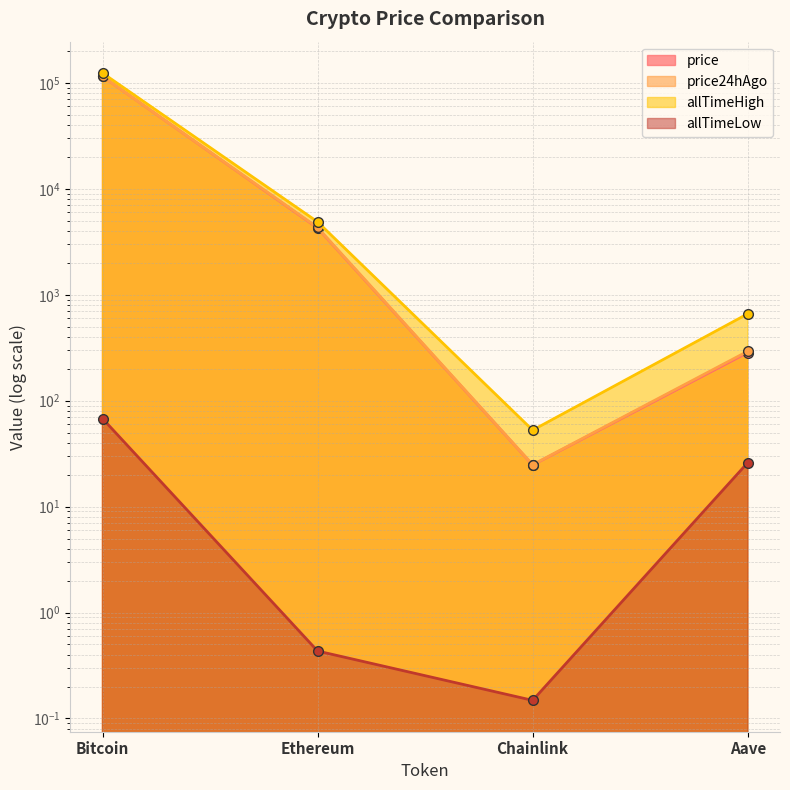

What is the average value of the price series?

30057.5